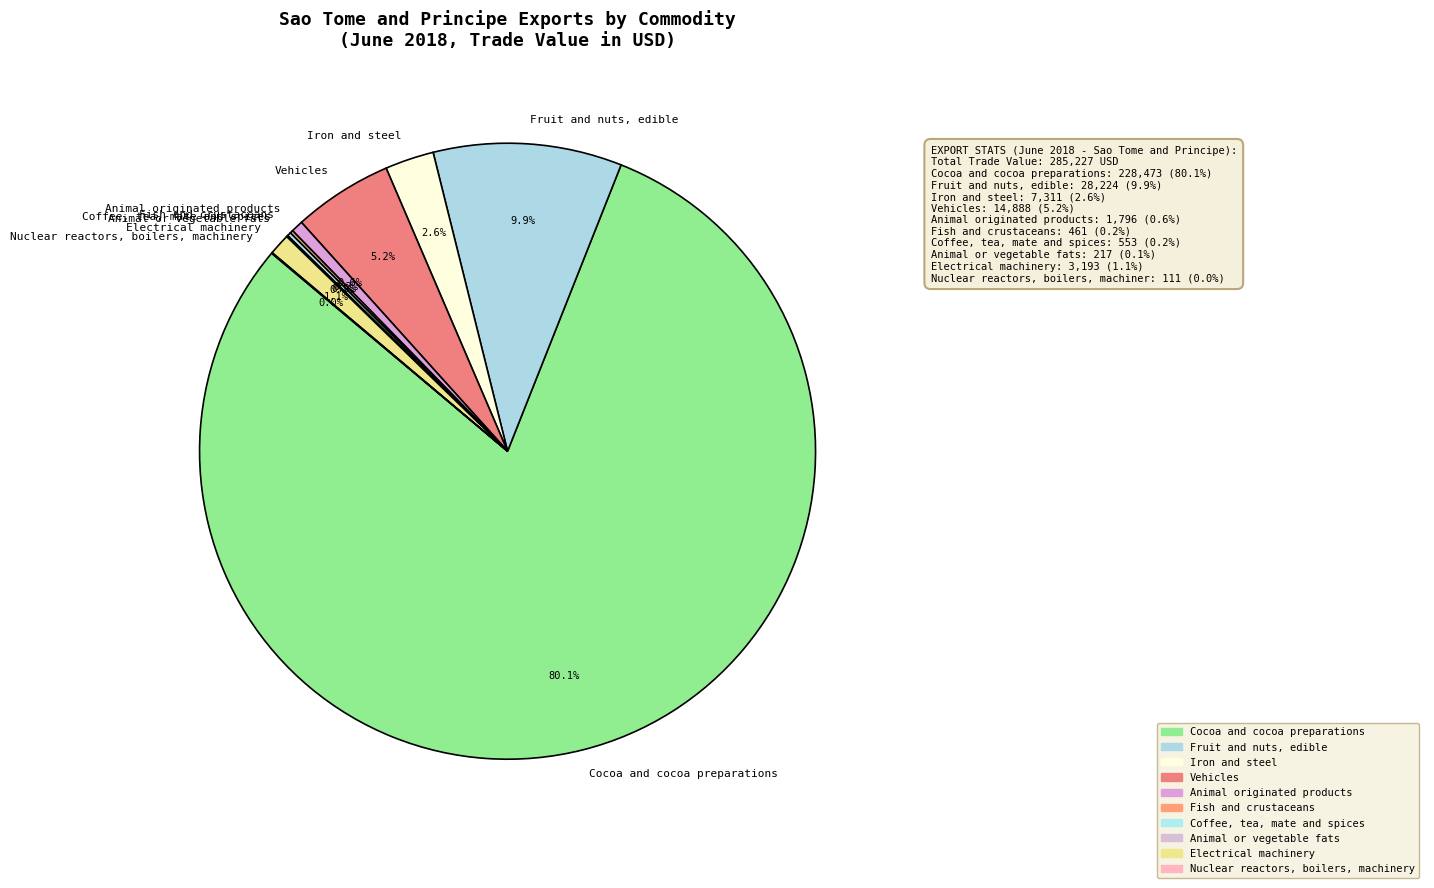

Do Iron and steel and Fruit and nuts, edible together represent more than half of the pie?

No